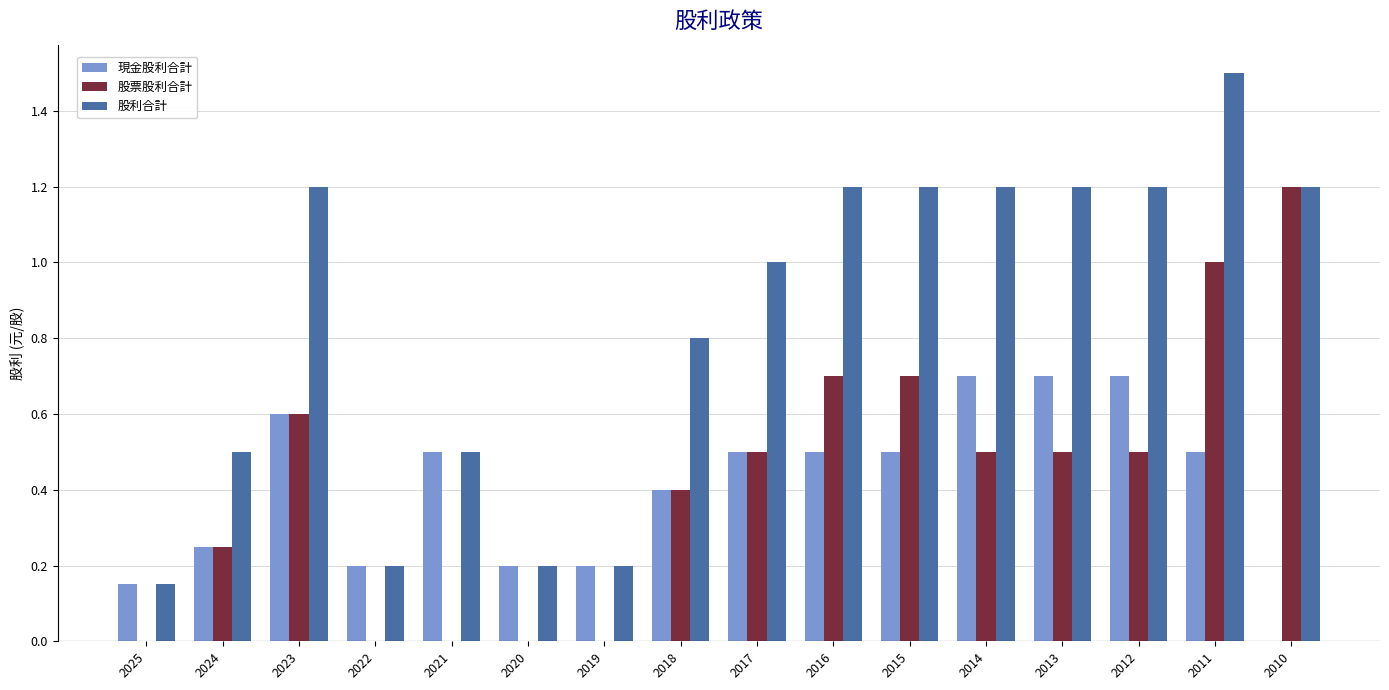

Is it true that 股票股利合計 equals 0.6 at 2023?

True